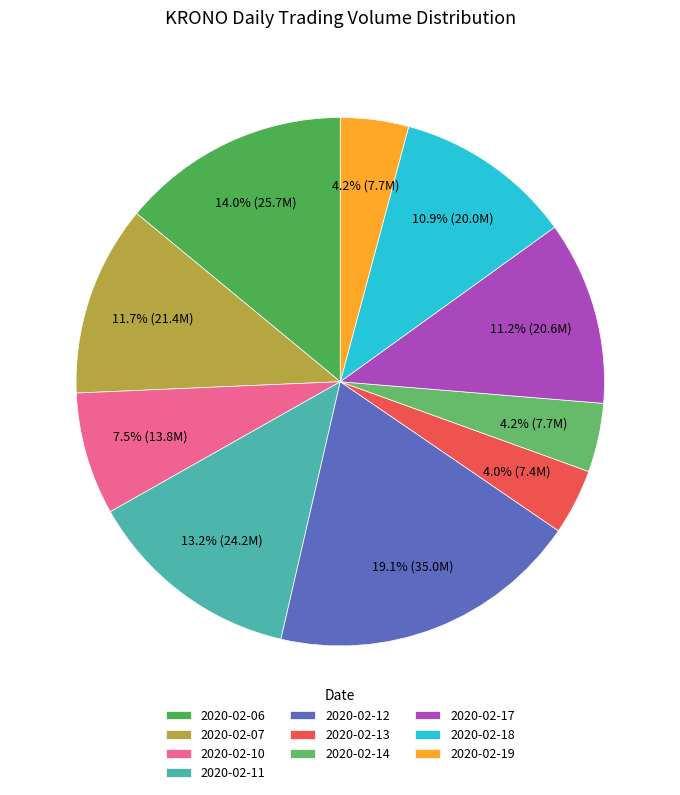

How many segments does this pie chart have?

10